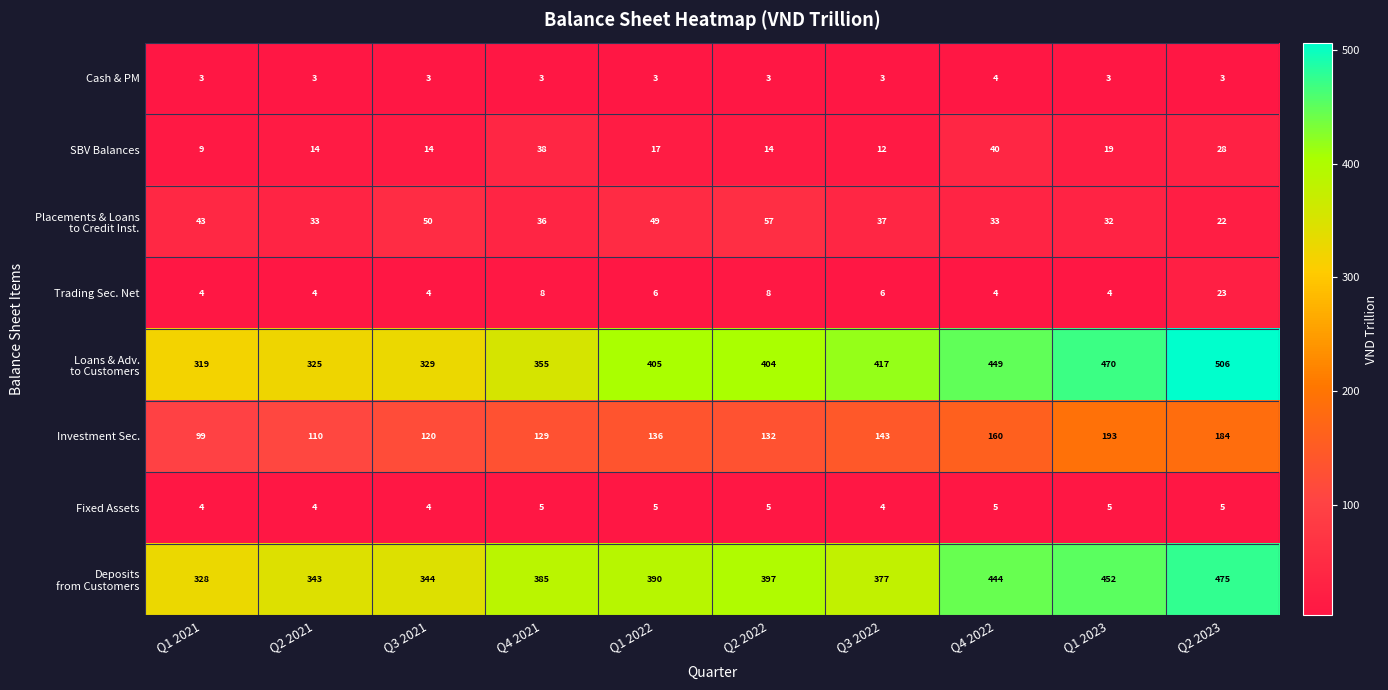

True or false: Investment Sec. has a value of 313 at Q2 2023.

False